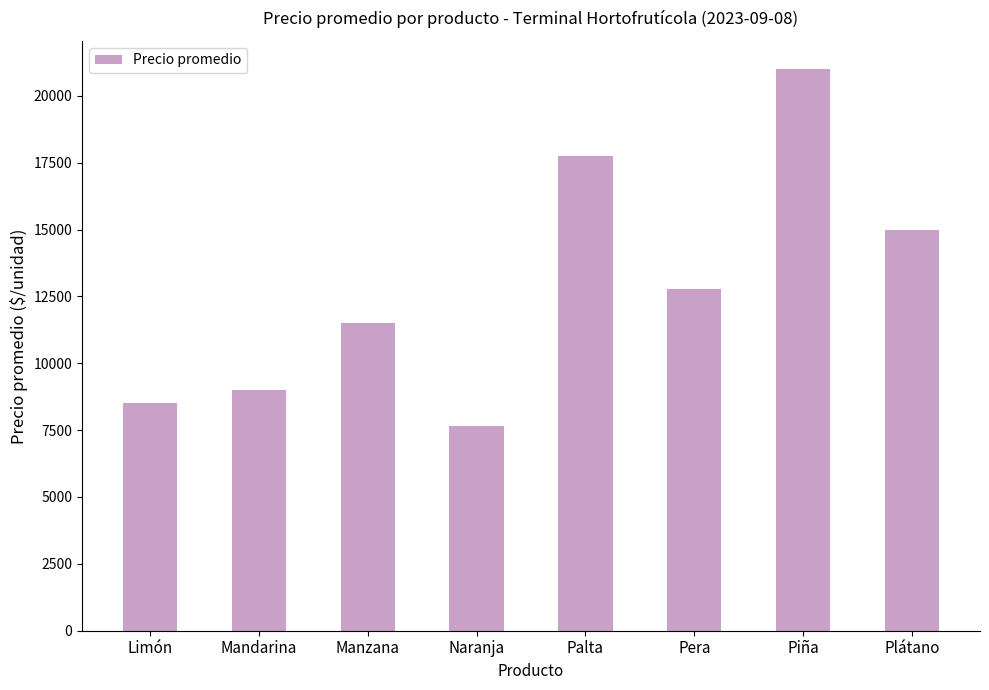

Reading left to right, transcribe all the data shown in this chart.

8500	9000	11500	7667	17750	12786	21000	15000